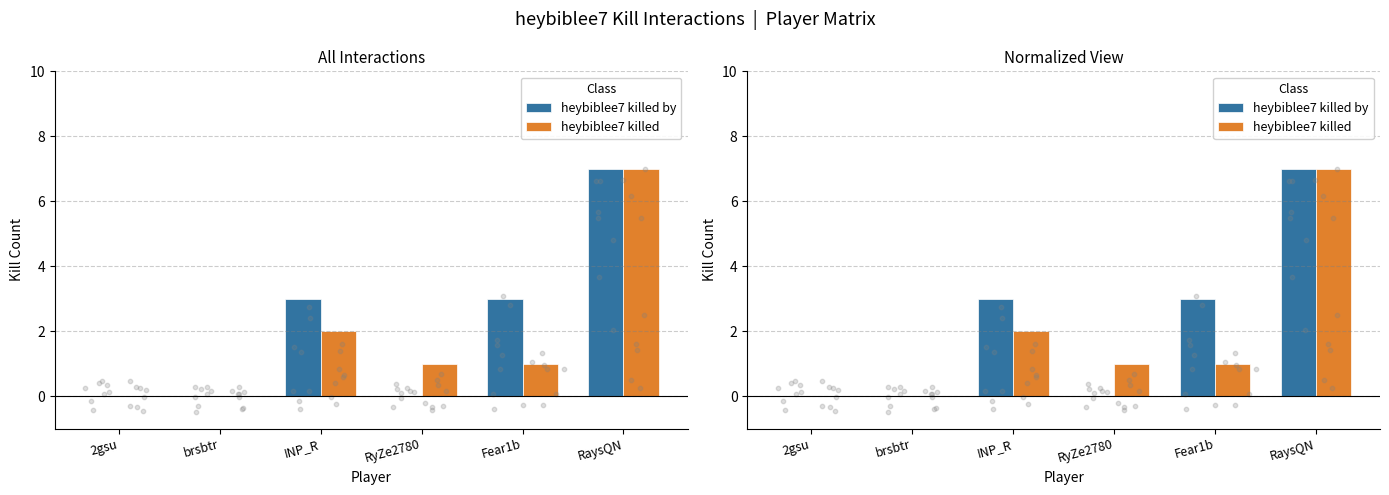

Which series has the largest total across all categories?

heybiblee7 killed by